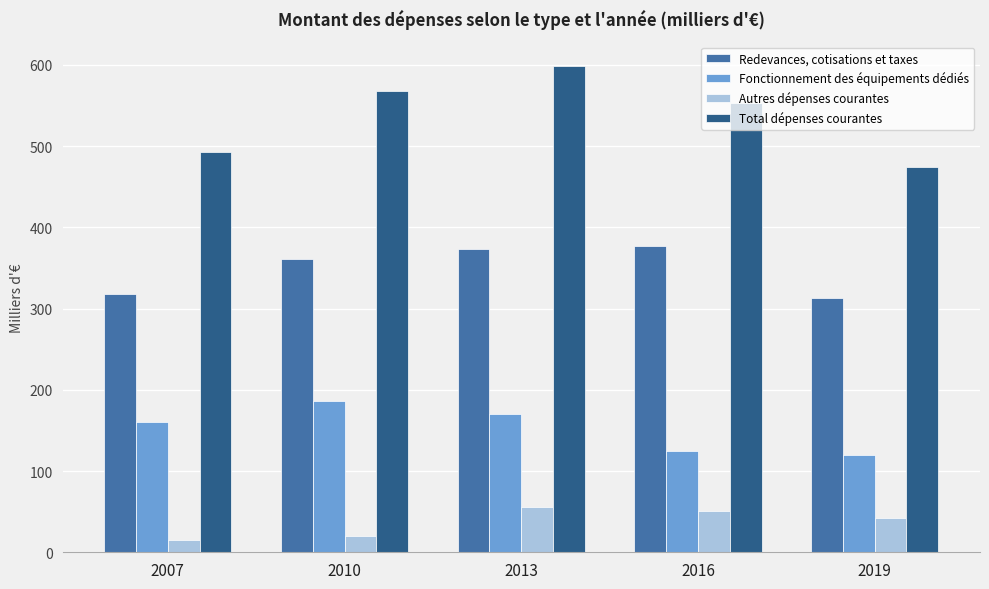

At which label is Fonctionnement des équipements dédiés closest to 152?

2007